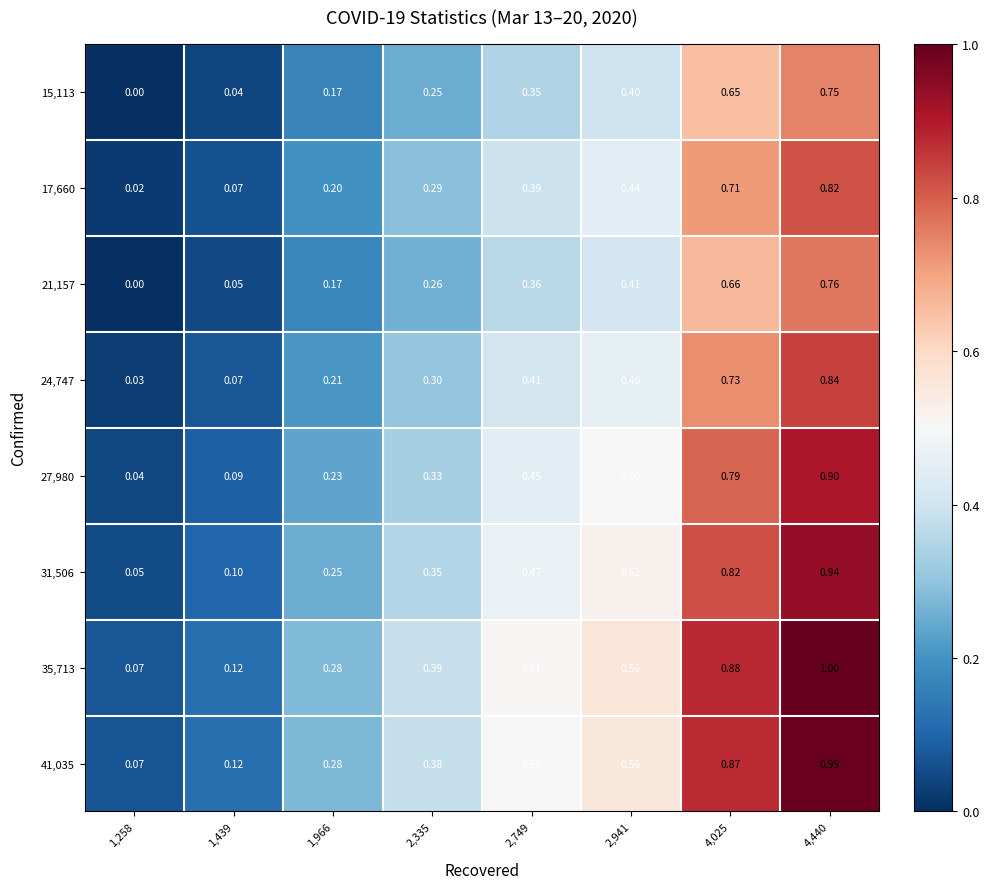

Reading left to right, extract all data points from this chart.

15,113: 1,258=0.0	1,439=0.0	1,966=0.2	2,335=0.2	2,749=0.3	2,941=0.4	4,025=0.7	4,440=0.8
17,660: 1,258=0.0	1,439=0.1	1,966=0.2	2,335=0.3	2,749=0.4	2,941=0.4	4,025=0.7	4,440=0.8
21,157: 1,258=0.0	1,439=0.1	1,966=0.2	2,335=0.3	2,749=0.4	2,941=0.4	4,025=0.7	4,440=0.8
24,747: 1,258=0.0	1,439=0.1	1,966=0.2	2,335=0.3	2,749=0.4	2,941=0.5	4,025=0.7	4,440=0.8
27,980: 1,258=0.0	1,439=0.1	1,966=0.2	2,335=0.3	2,749=0.5	2,941=0.5	4,025=0.8	4,440=0.9
31,506: 1,258=0.1	1,439=0.1	1,966=0.2	2,335=0.3	2,749=0.5	2,941=0.5	4,025=0.8	4,440=0.9
35,713: 1,258=0.1	1,439=0.1	1,966=0.3	2,335=0.4	2,749=0.5	2,941=0.6	4,025=0.9	4,440=1.0
41,035: 1,258=0.1	1,439=0.1	1,966=0.3	2,335=0.4	2,749=0.5	2,941=0.6	4,025=0.9	4,440=1.0